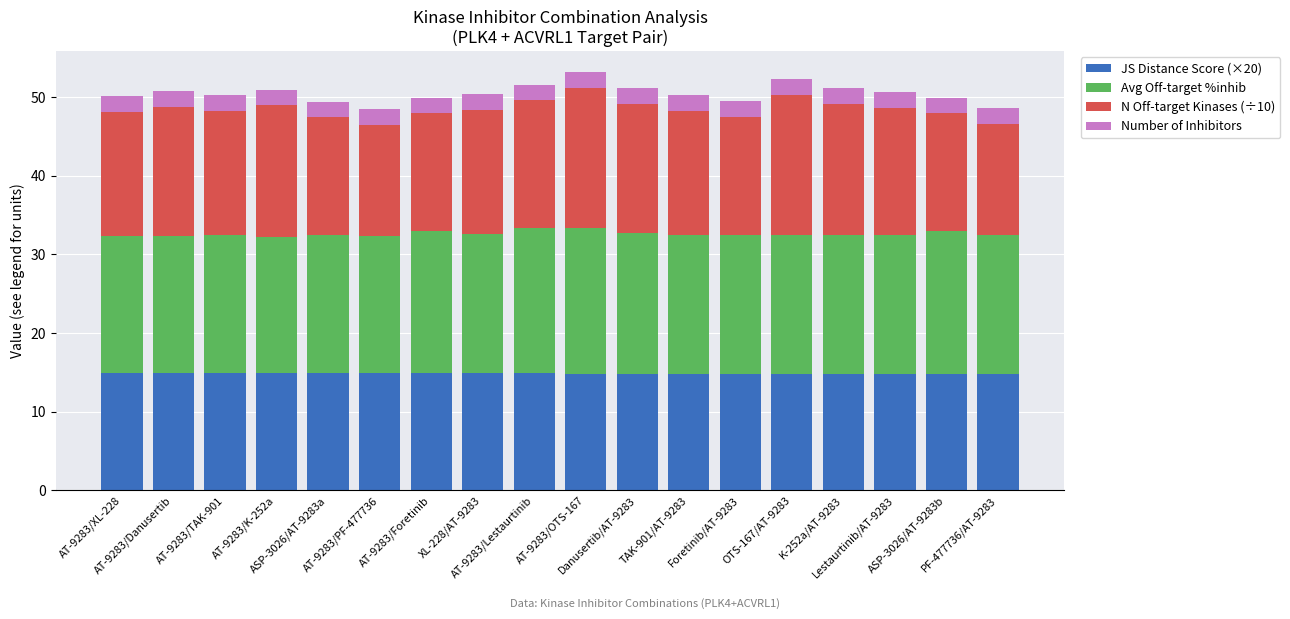

What is the maximum value for JS Distance Score (×20)?

14.9